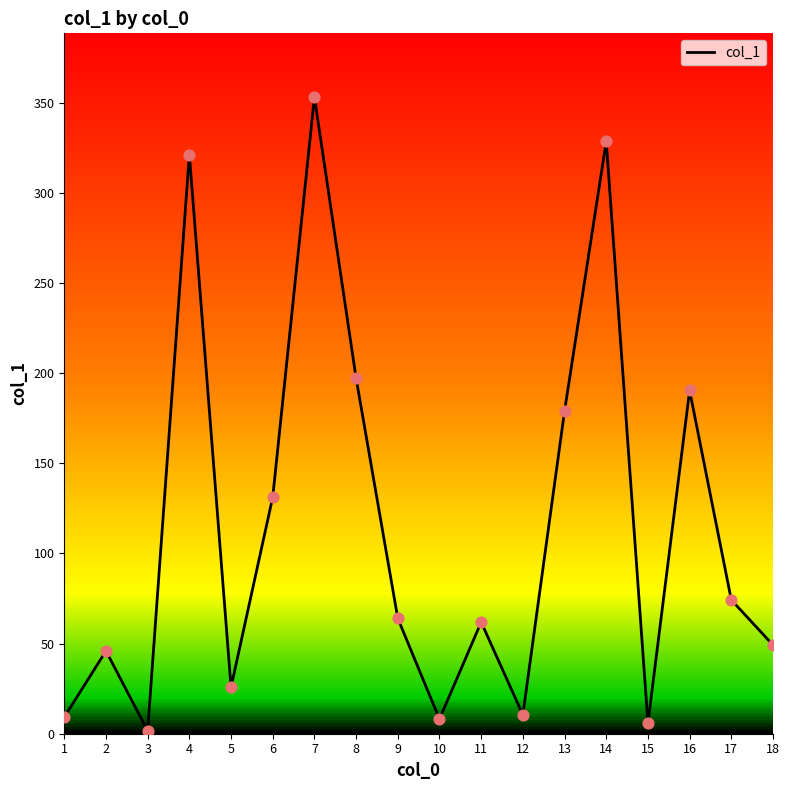

What is the ratio of the value at 12 to the value at 17?

0.1